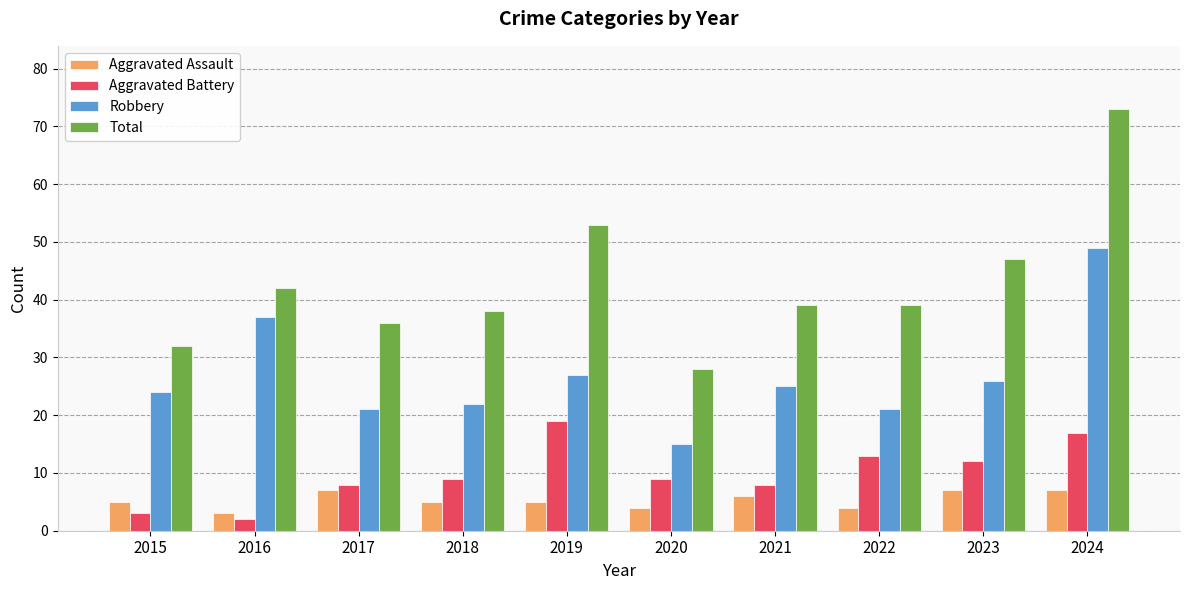

What are all the series names shown in the legend?

Aggravated Assault, Aggravated Battery, Robbery, Total